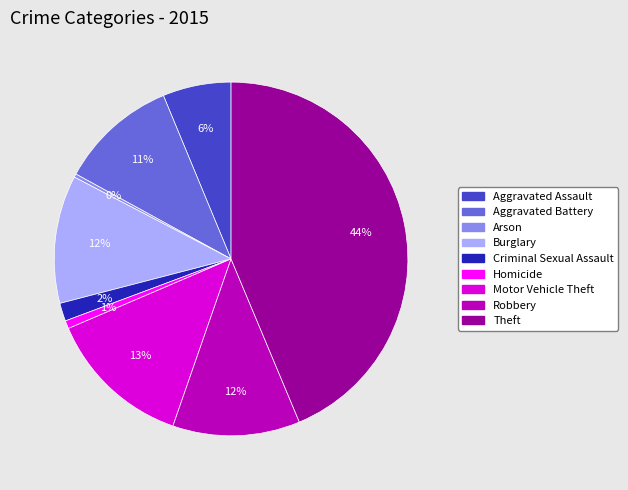

How many slices are in this pie chart?

9